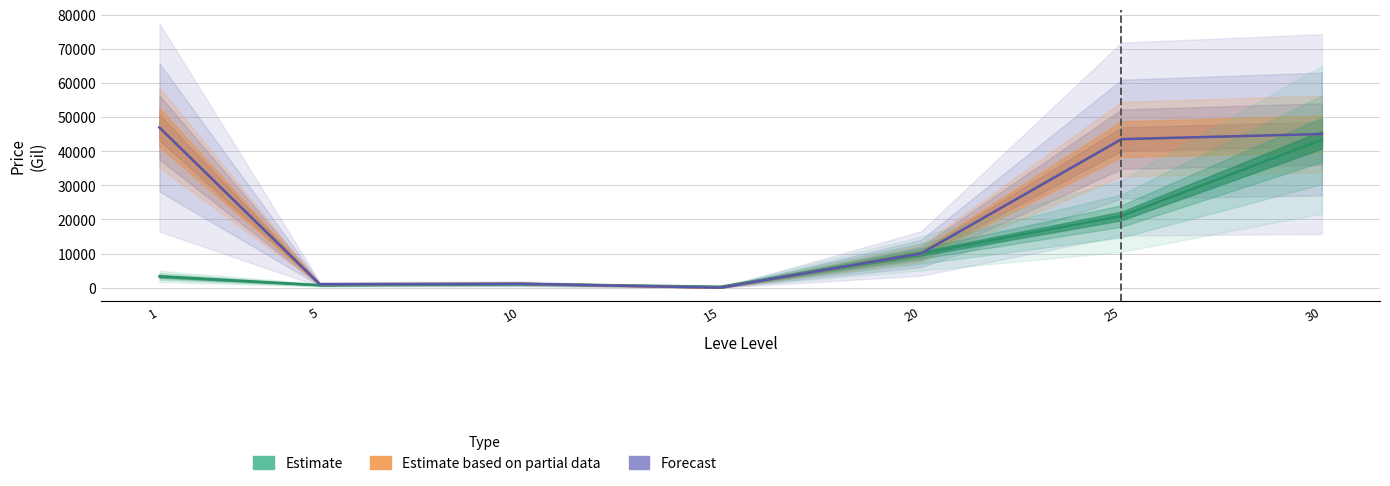

How many interior local valleys does the currentAveragePrice series have?

2